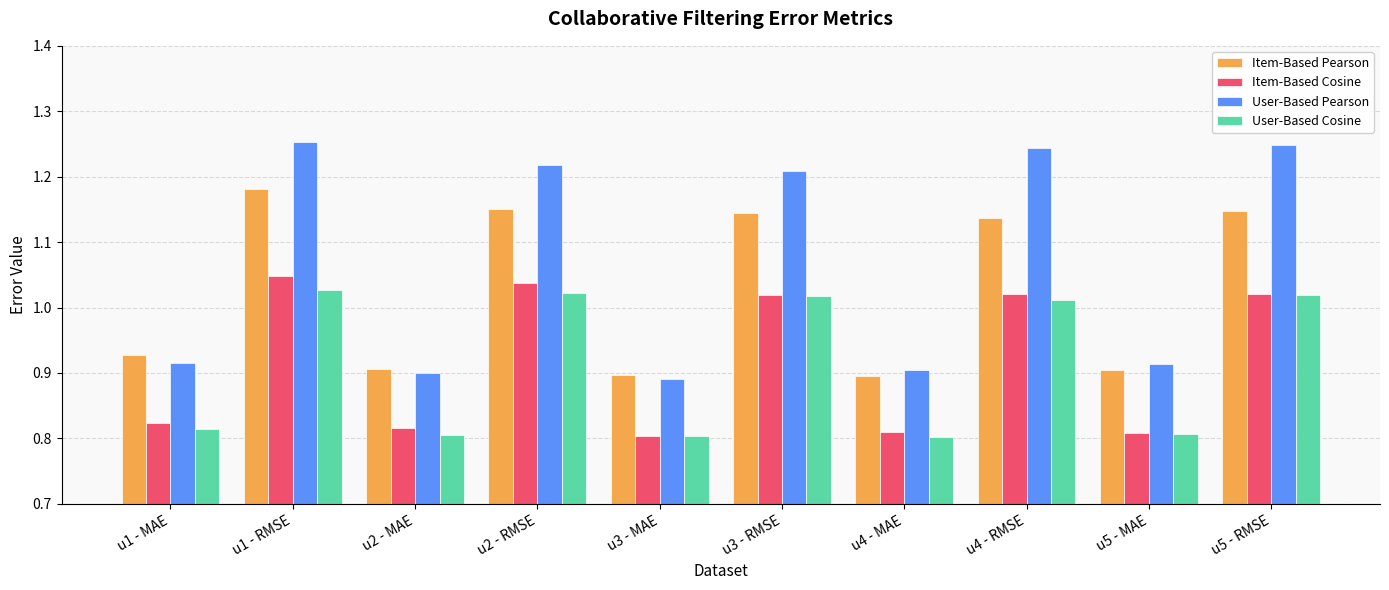

Are the bars horizontal?

No